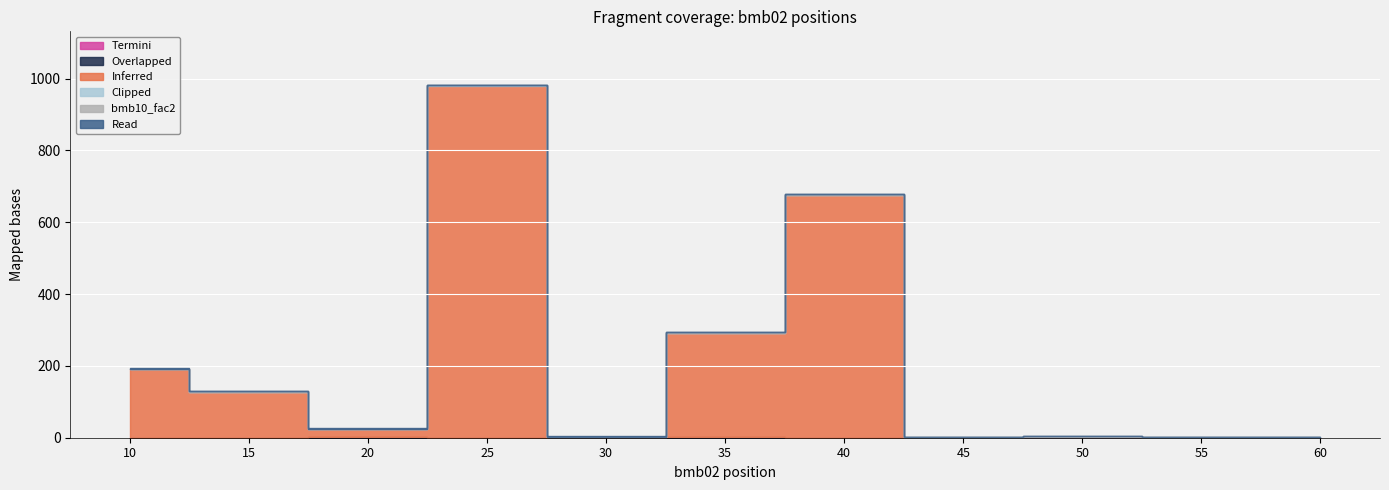

True or false: bmb07 and bmb10_fac2 cross at least once.

False